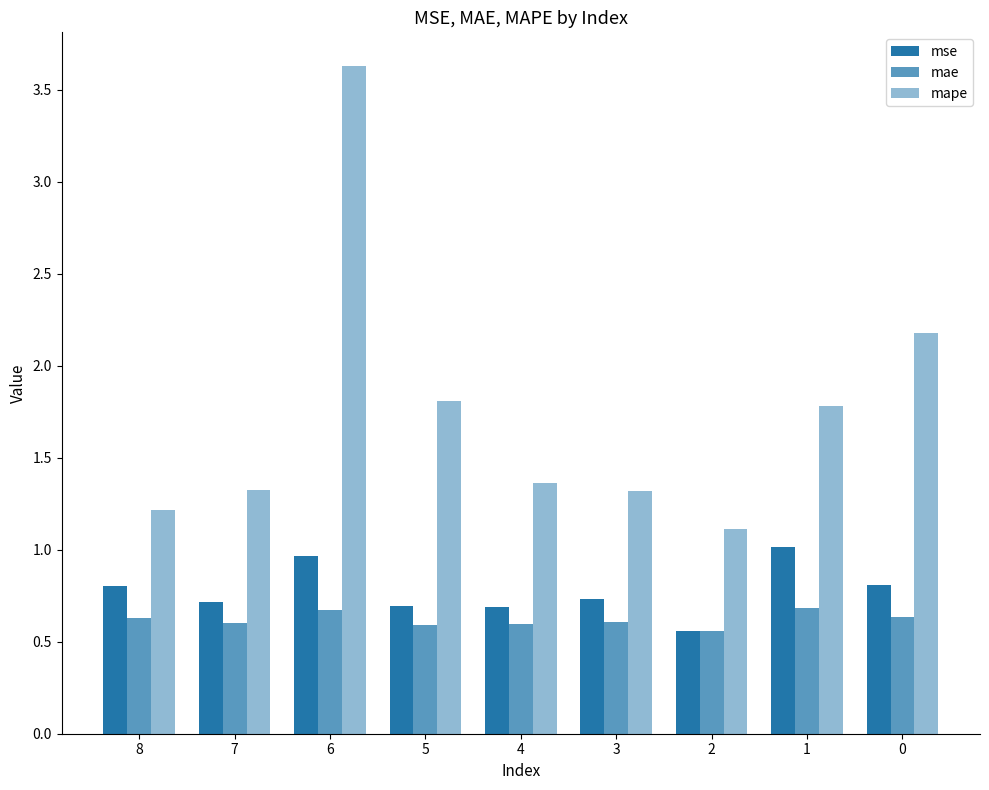

Is the value of mae at 1 greater than the value of mape at 4?

No